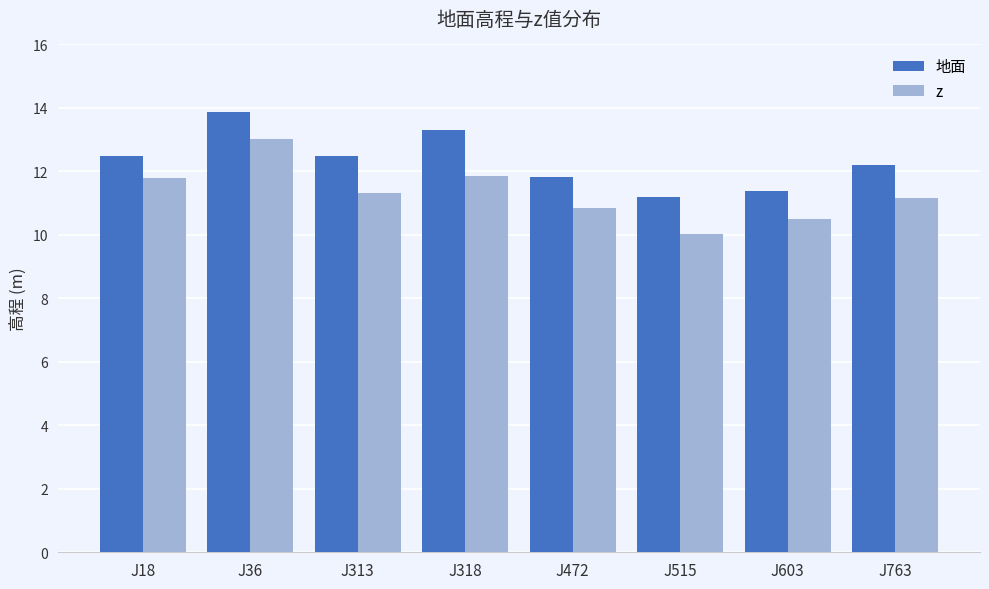

True or false: z has a value of 11.2 at J763.

True